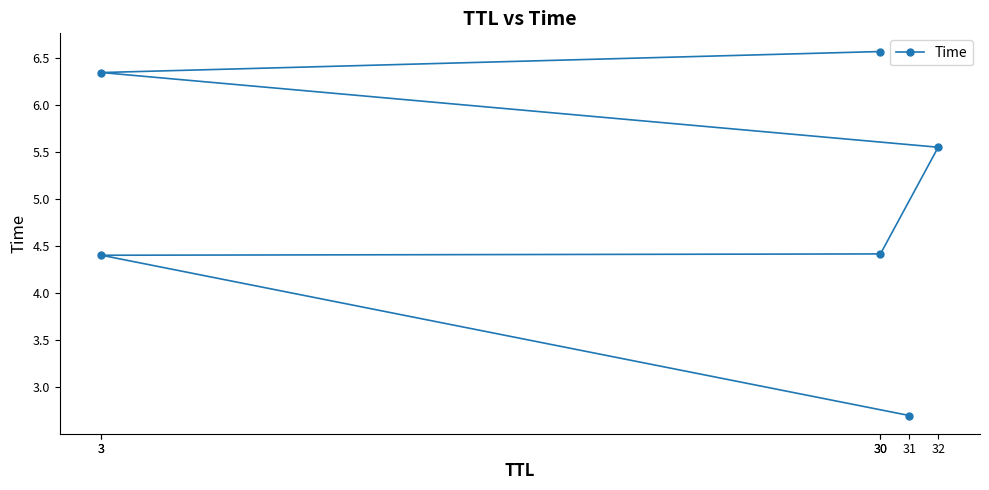

Rank the categories by value from lowest to highest.

31, 3, 30, 32, 3, 30